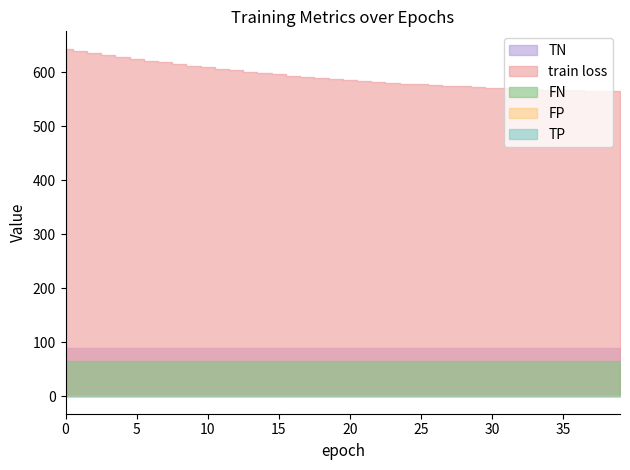

What is the sum of all FN values?

2640.0